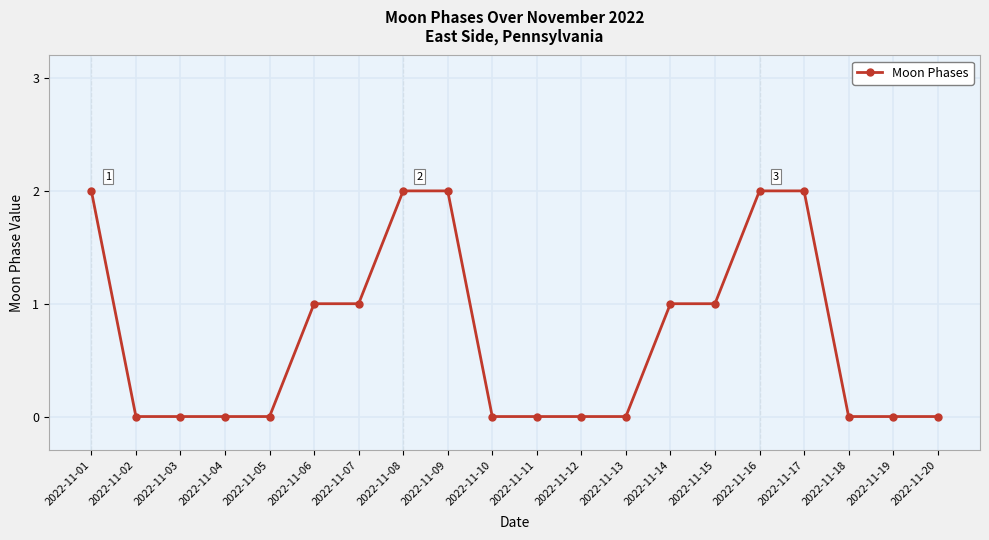

How many values are between 0 and 2?

20